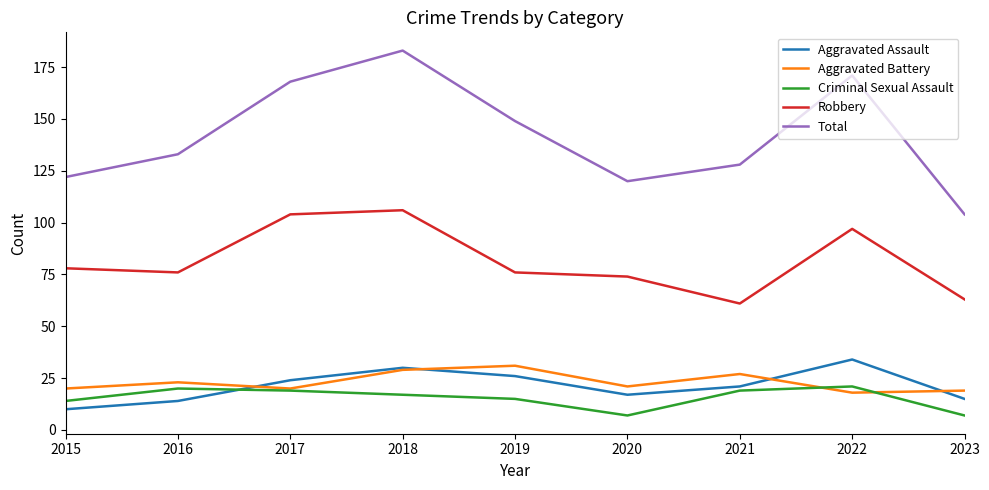

How many categories are shown in the chart?

9